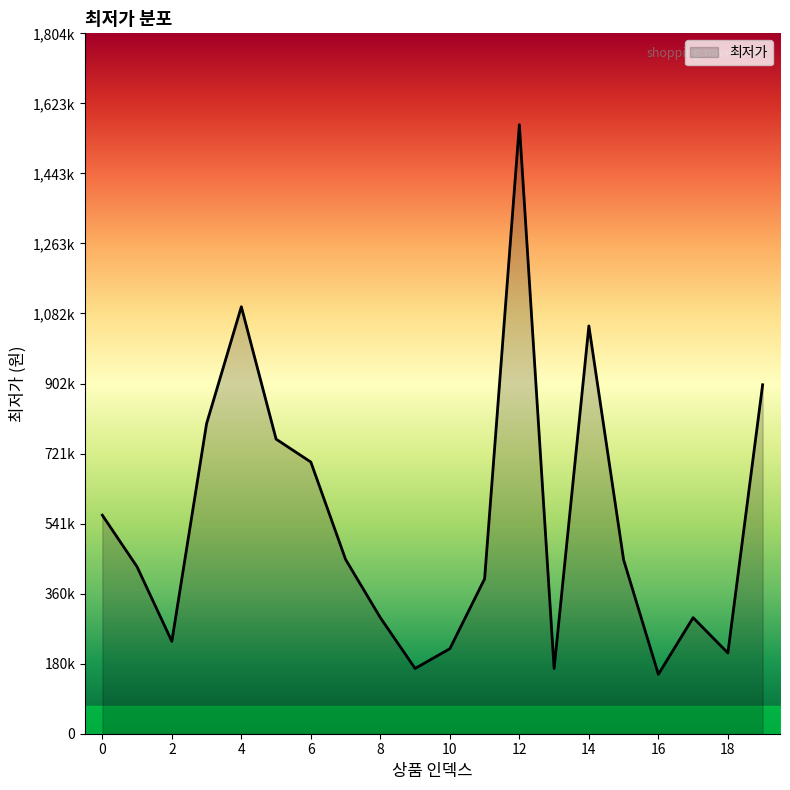

Does the chart display data point markers on the line(s)?

No